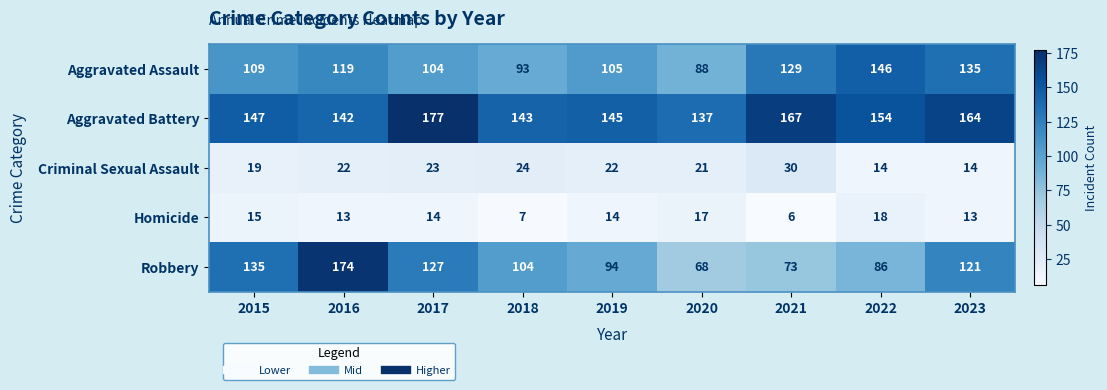

What is the sum of all Homicide values?

117